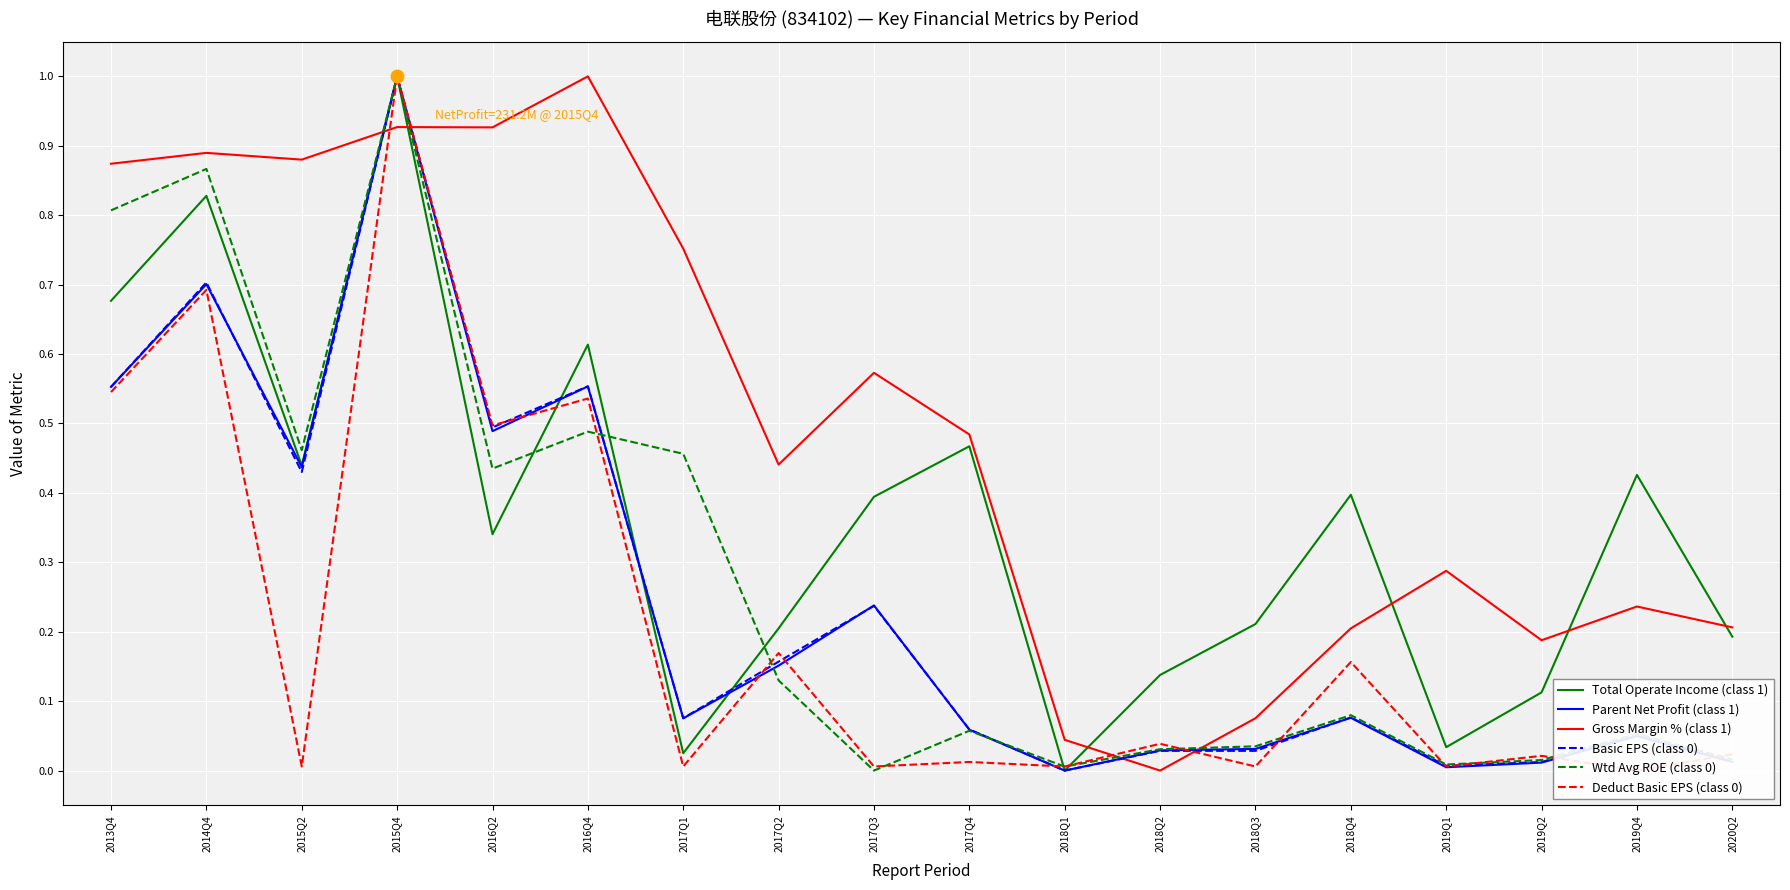

At which category is the sum across all series the highest?

2015Q4